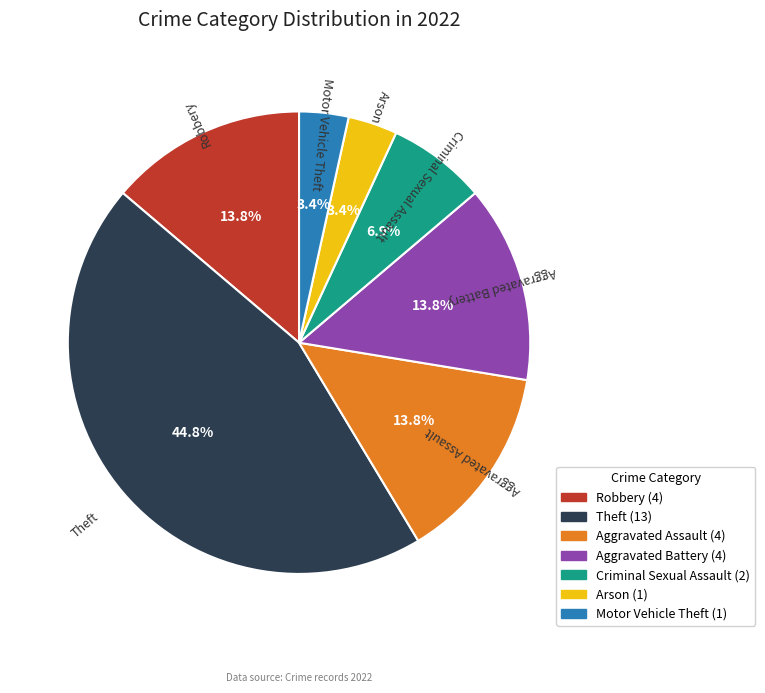

Does any single category account for the majority?

No